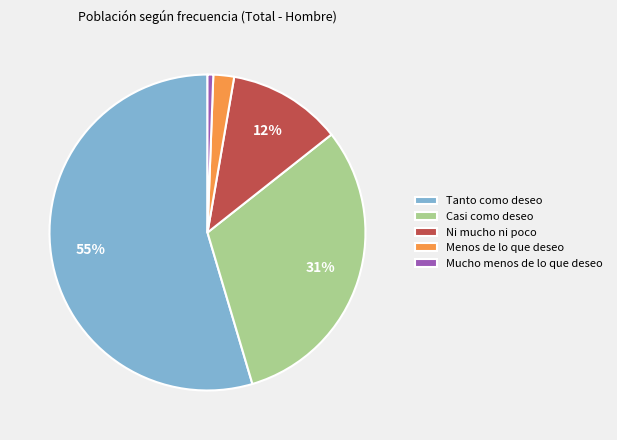

Is it true that Menos de lo que deseo is 2% of the pie?

True